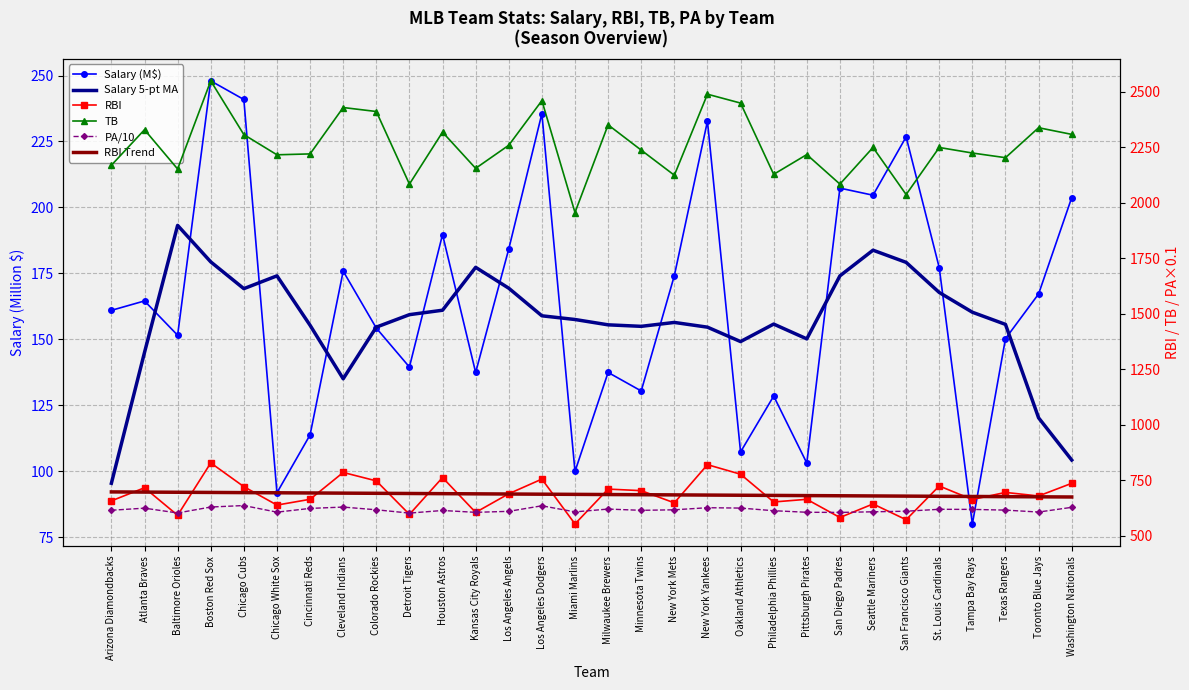

At how many categories does at least one series exceed 1352?

30